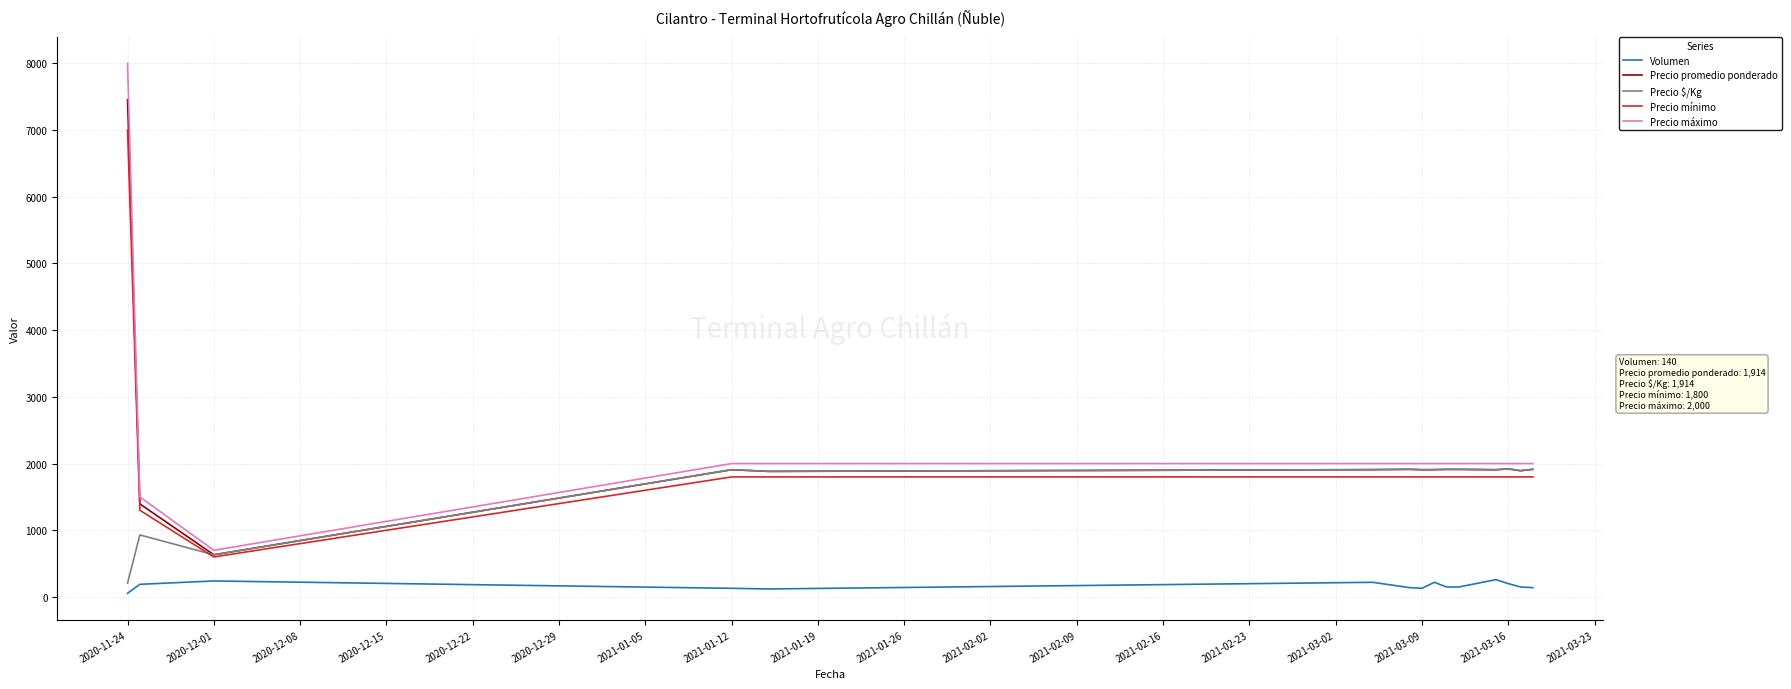

True or false: Precio promedio ponderado and Volumen intersect in this chart.

False